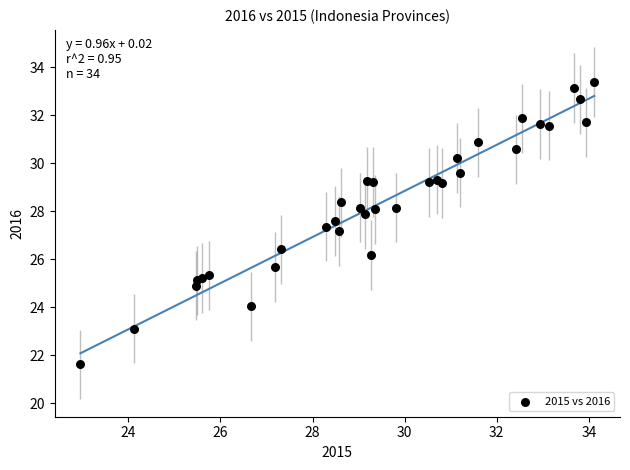

What Y value in the scatter plot is closest to 27?

27.2